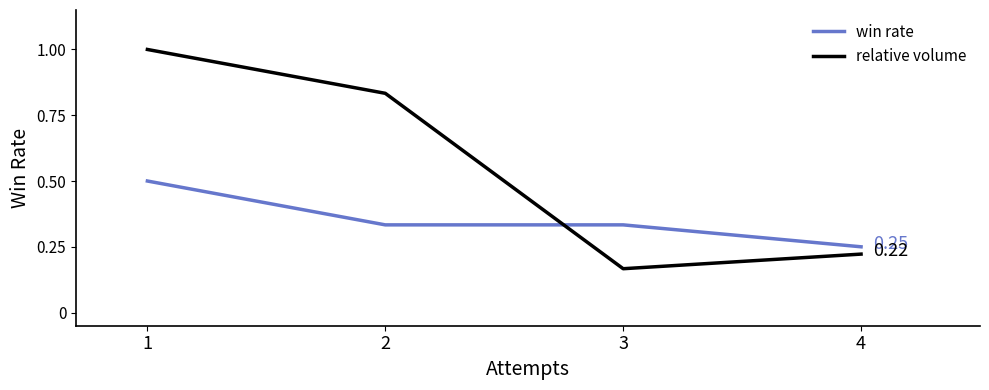

Where is win rate nearest to the value 0?

4